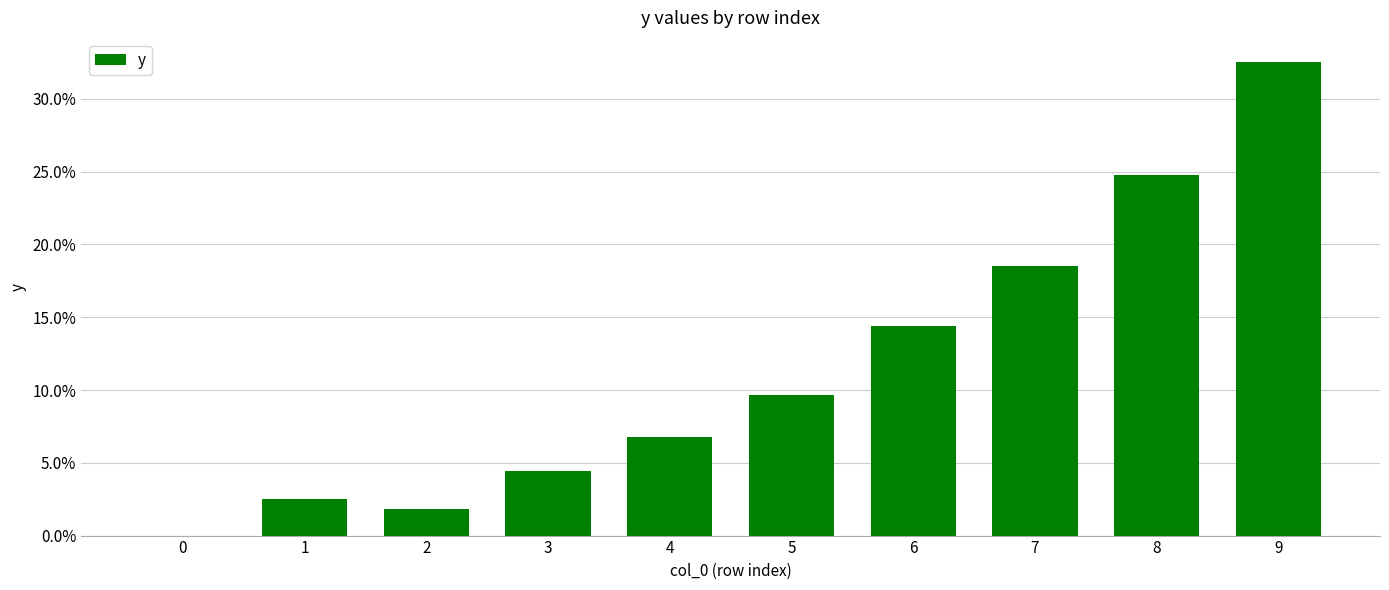

What is the sum of the values at 9 and 4?

39.4